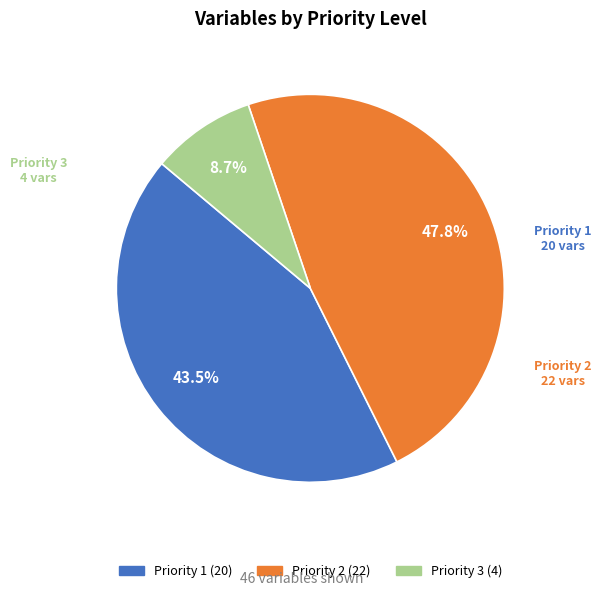

To the nearest percent, what is the average slice percentage?

33%